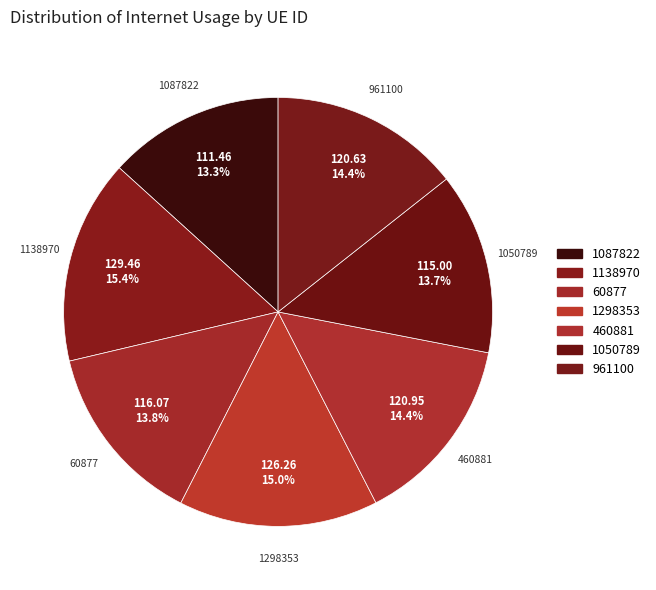

What percentage is NOT represented by 60877?

86.2%